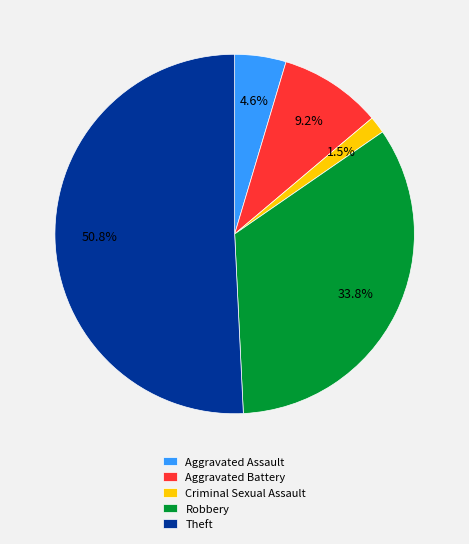

Is it true that Robbery is 34% of the pie?

True